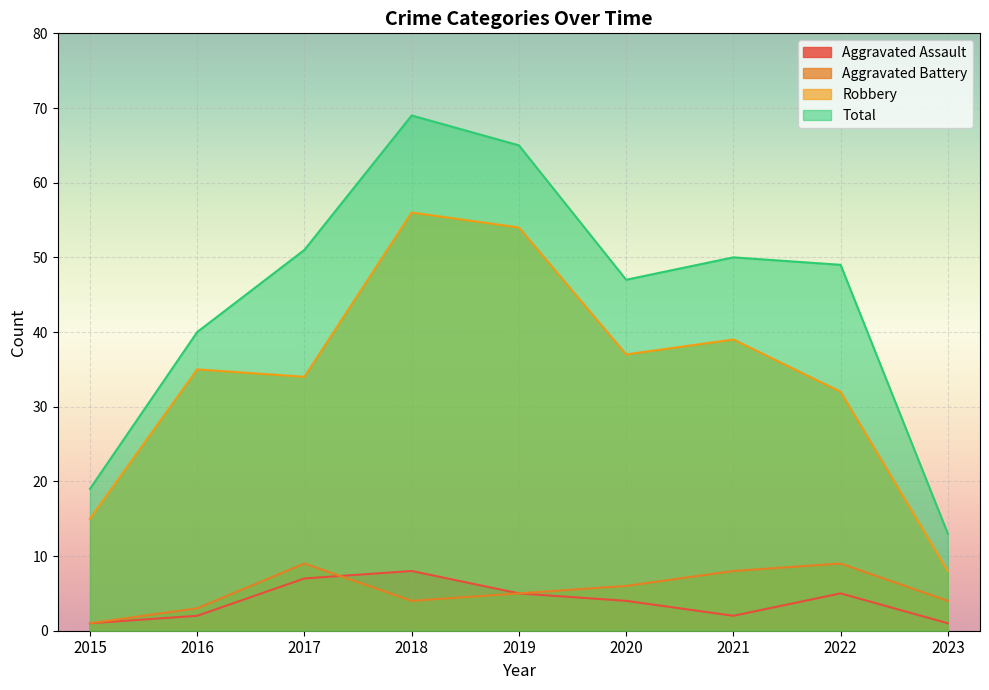

How many lines are shown in the chart?

4